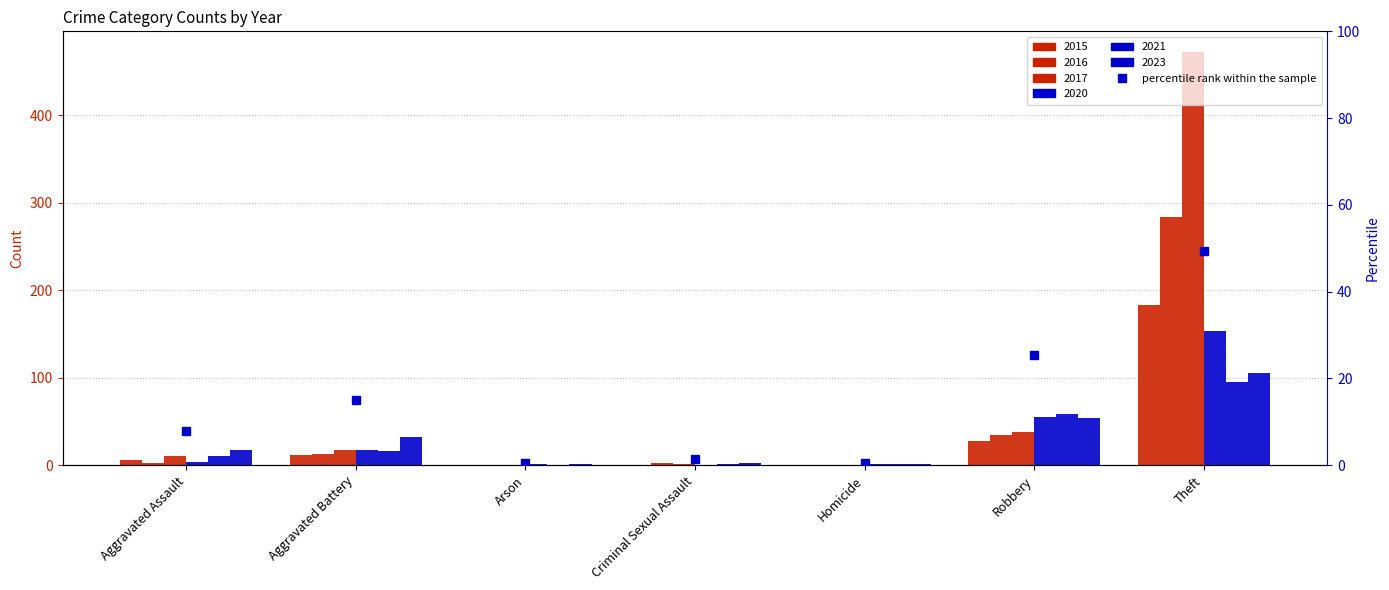

What is the sum of all values?

100.0